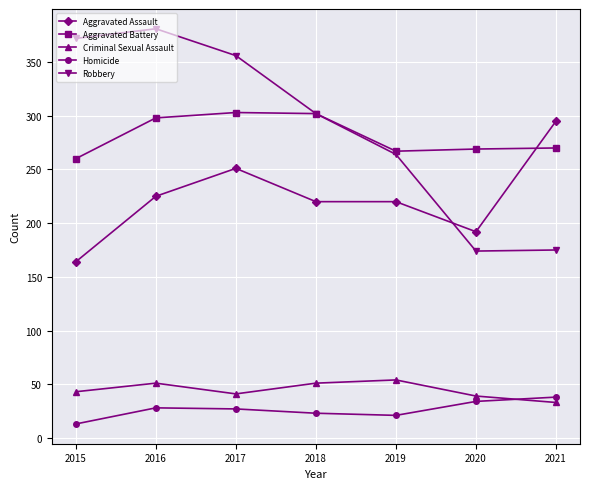

What is the difference between the Aggravated Battery values at 2019 and 2021?

3